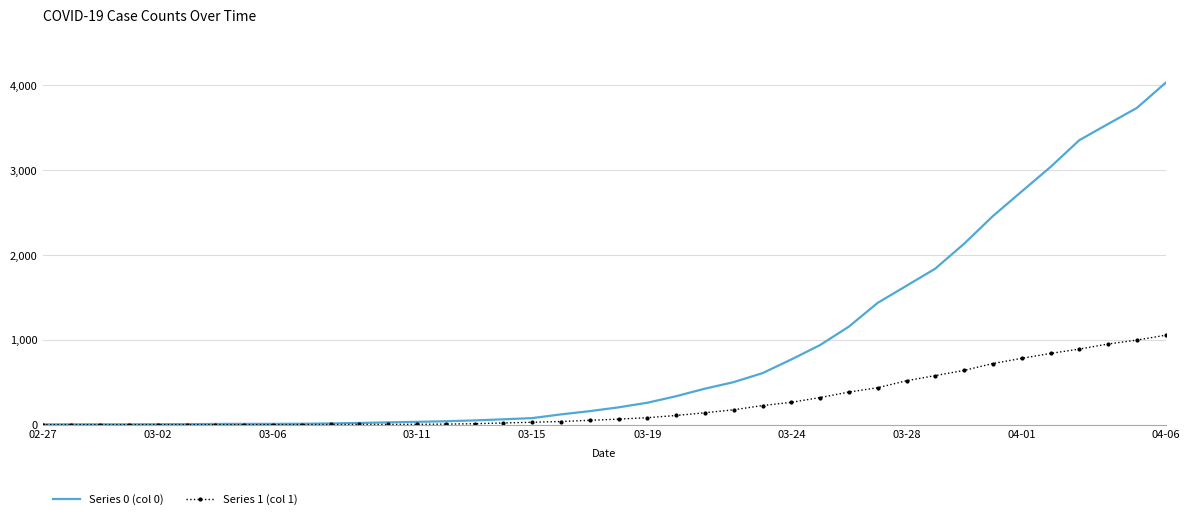

Rank the series by their maximum value, from highest to lowest.

Series 0 (col 0), Series 1 (col 1)